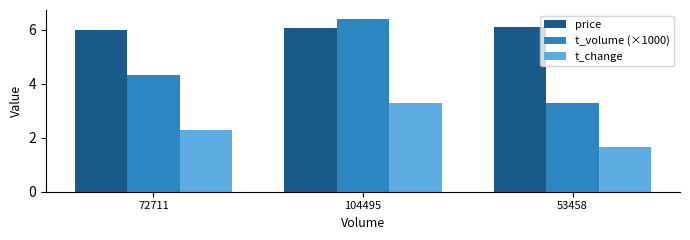

Read the t_volume (×1000) value at 53458.

3.3